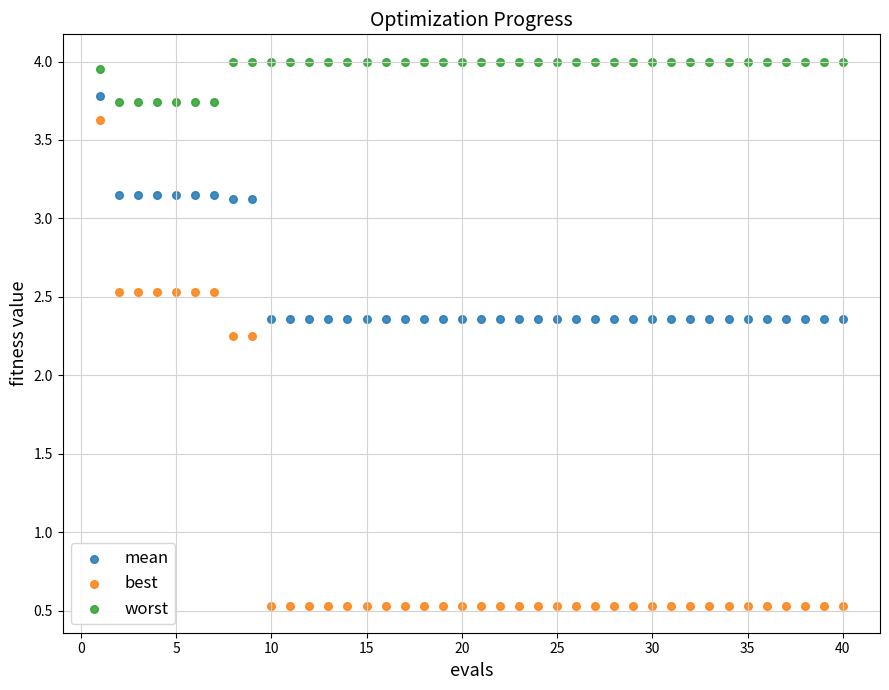

What are all the series names shown in the legend?

mean, best, worst